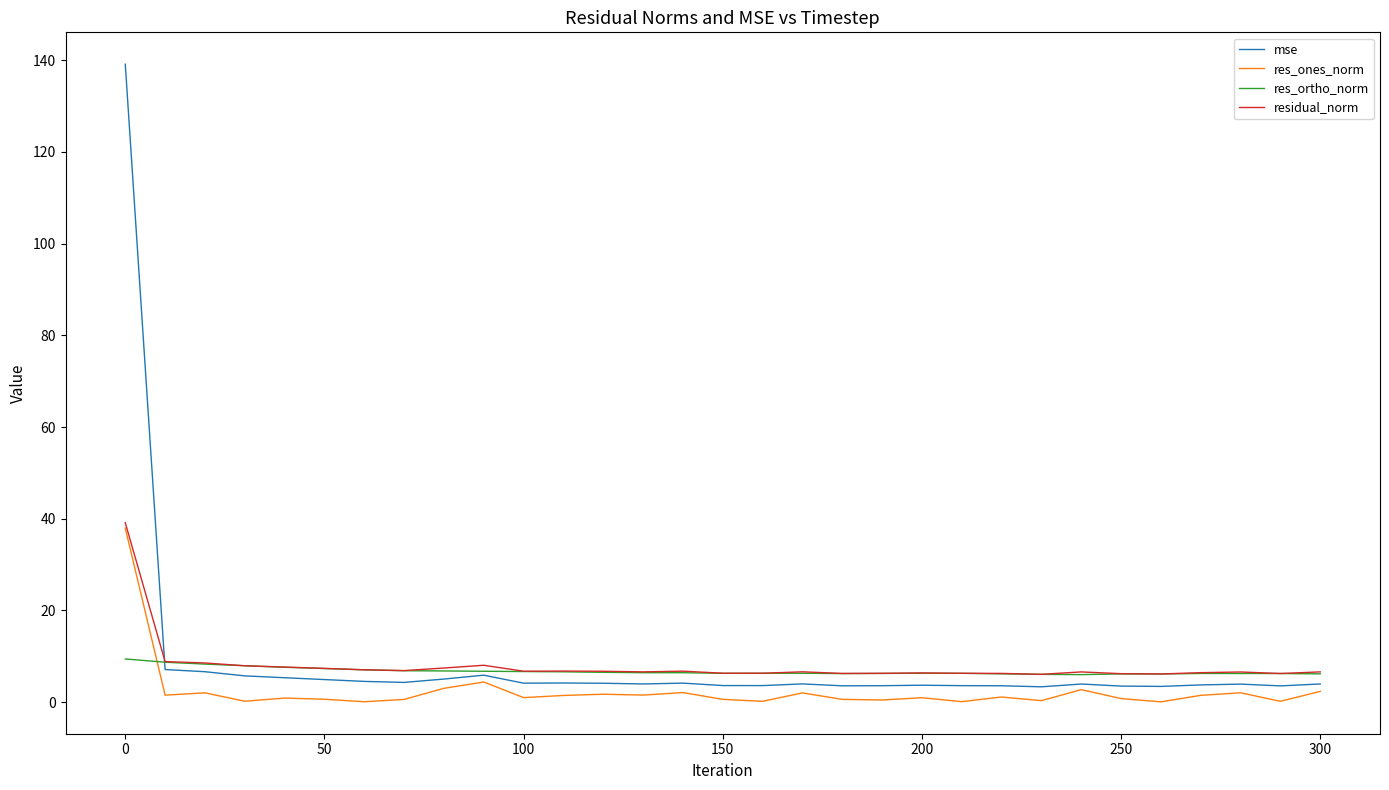

True or false: res_ones_norm and res_ortho_norm intersect in this chart.

True